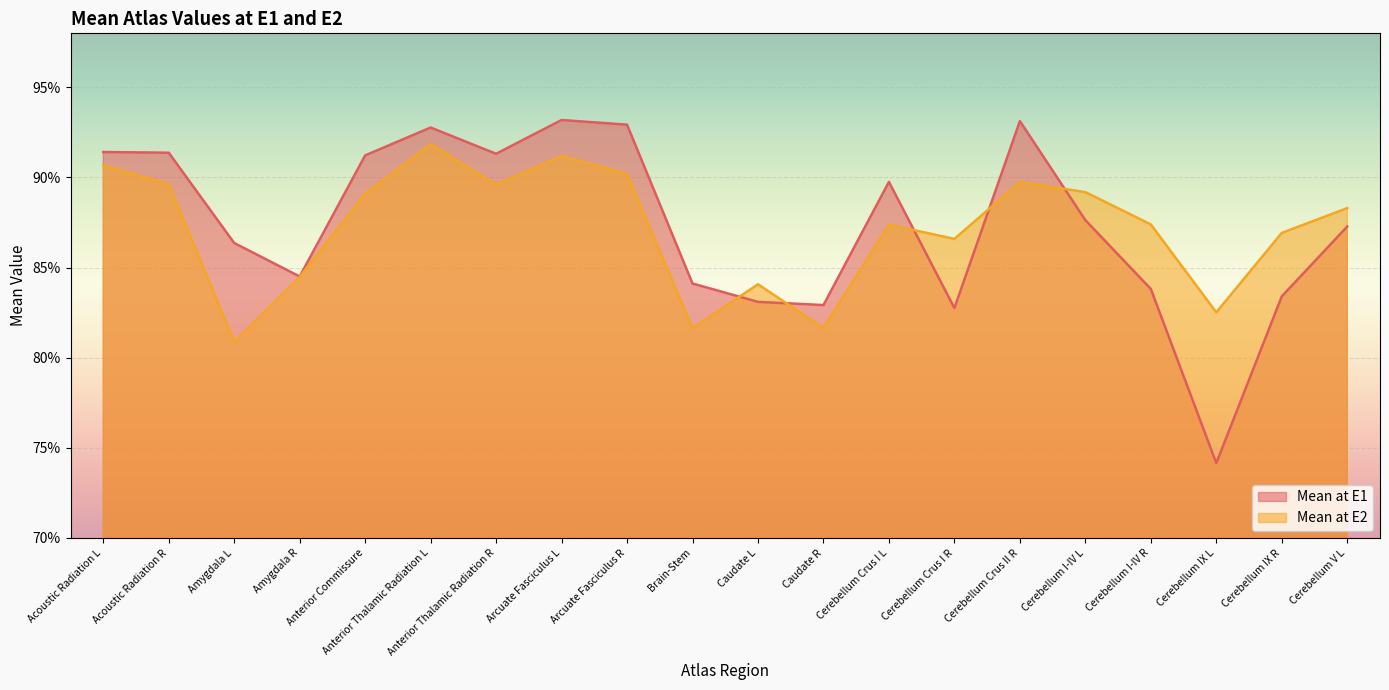

List the series in order of their overall mean, lowest first.

Mean at E2, Mean at E1